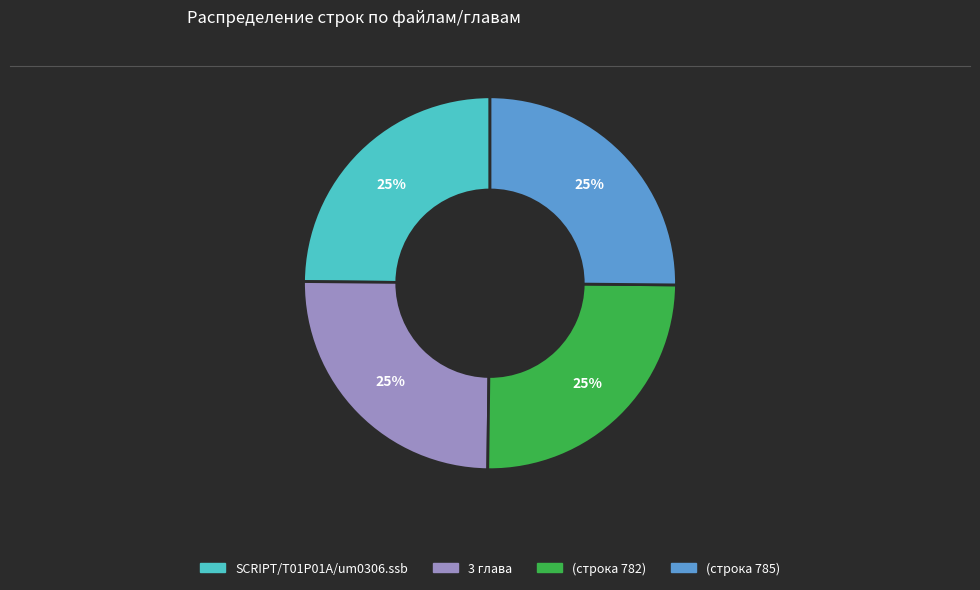

Approximately how many times larger is the value at SCRIPT/T01P01A/um0306.ssb compared to 3 глава?

1.0